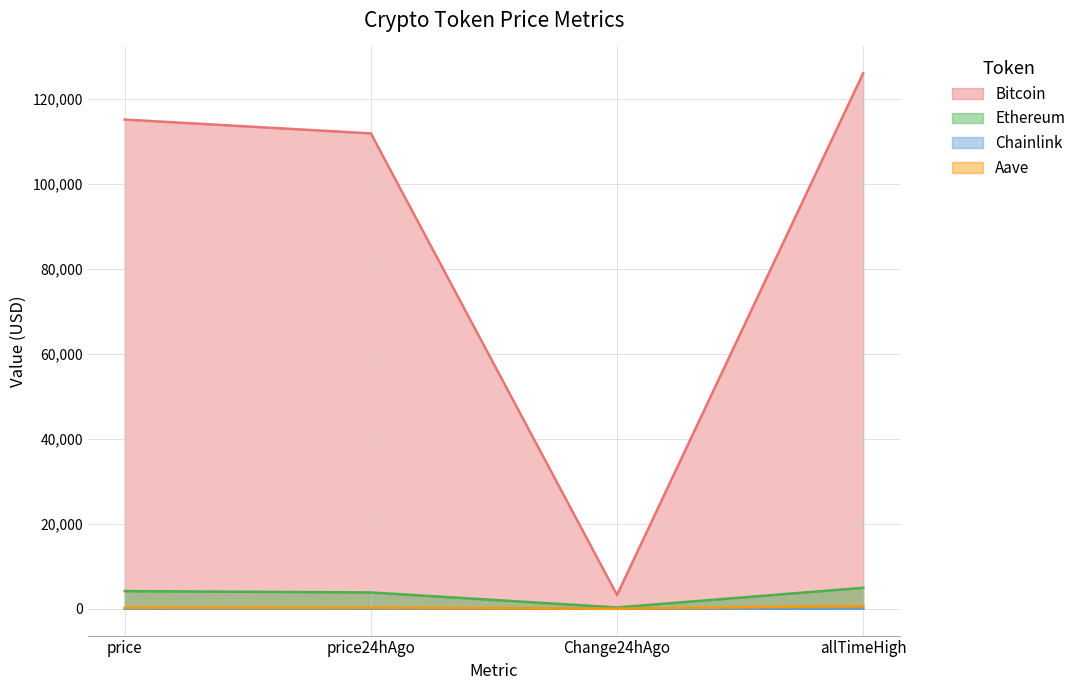

What is the difference between the Chainlink values at price and Change24hAgo?

17.5